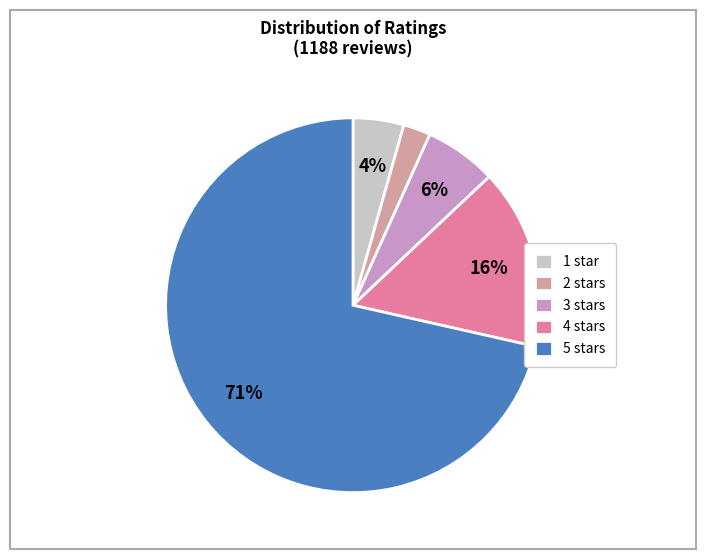

How many segments does this pie chart have?

5